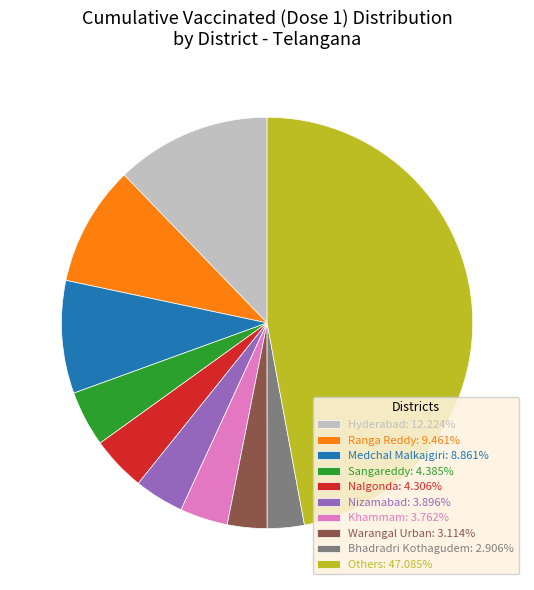

Is the sum of Khammam: 3.762% and Medchal Malkajgiri: 8.861% greater than half?

No